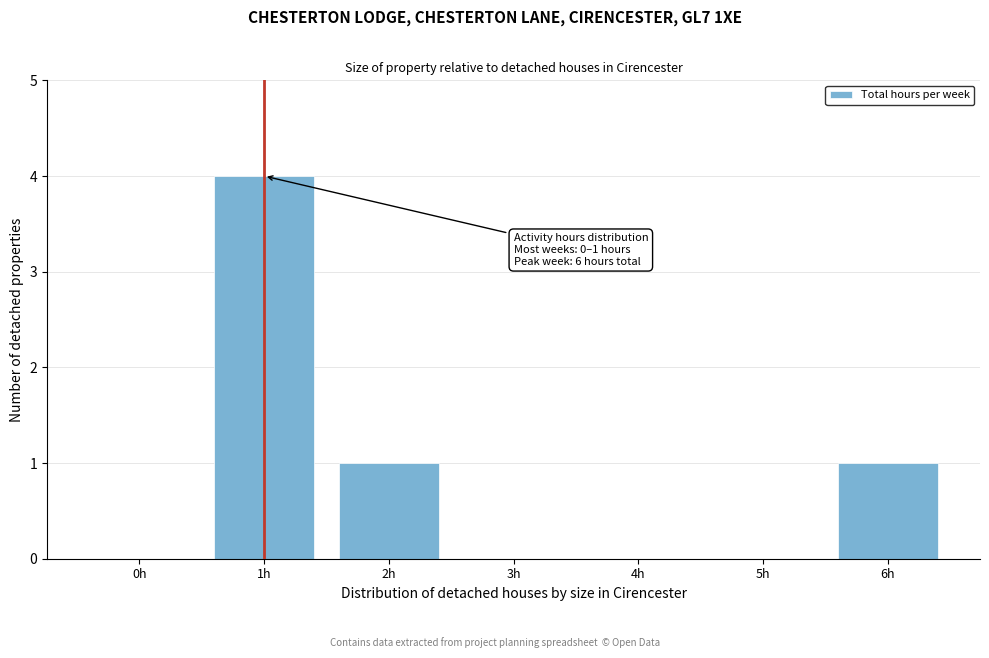

Reading right to left, transcribe all the data shown in this chart.

6h=1	5h=0	4h=0	3h=0	2h=1	1h=4	0h=0